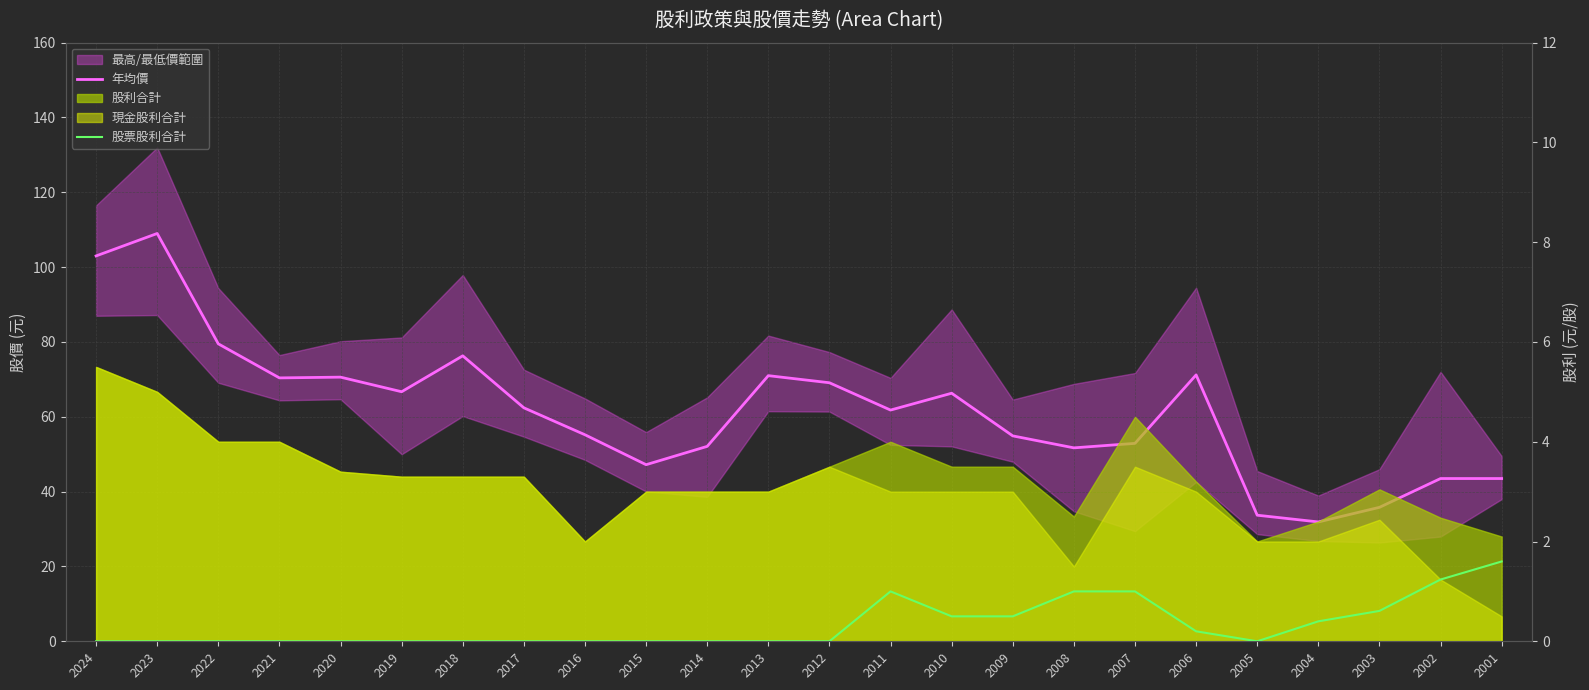

List the series in order of their peak value, lowest first.

股票股利合計, 年均價